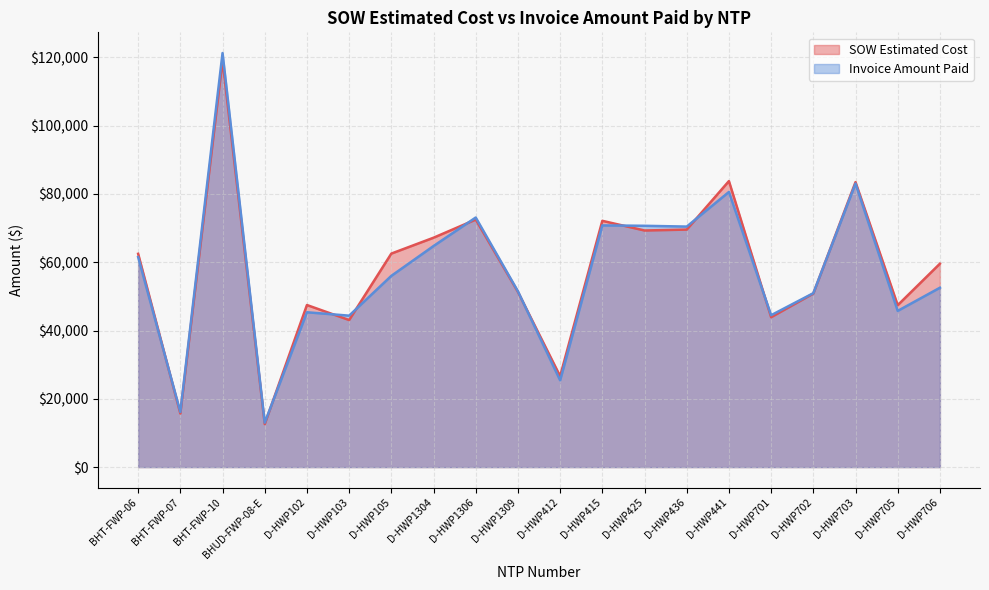

What is the smallest value displayed?

12601.5